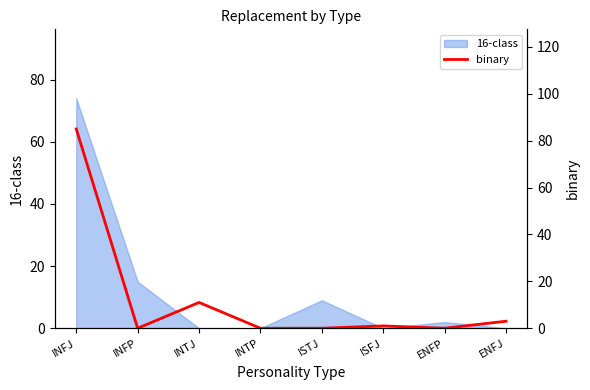

Where does the data first go above 1?

INFJ